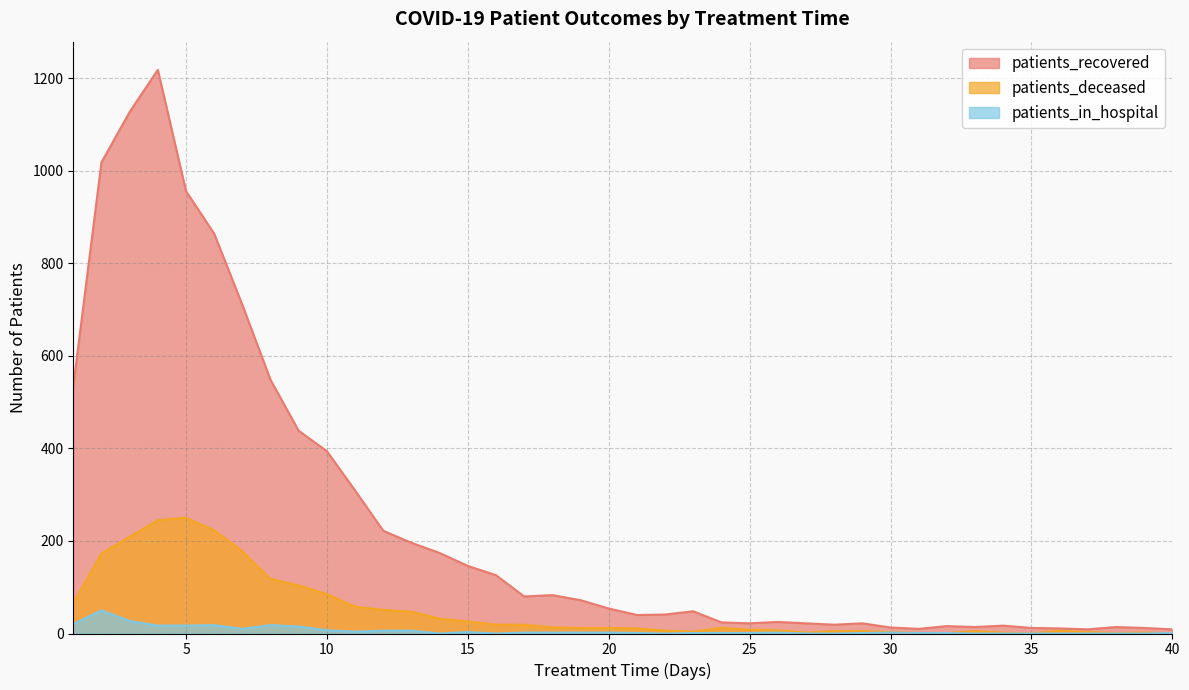

Is it true that patients_recovered equals 438 at 9?

True